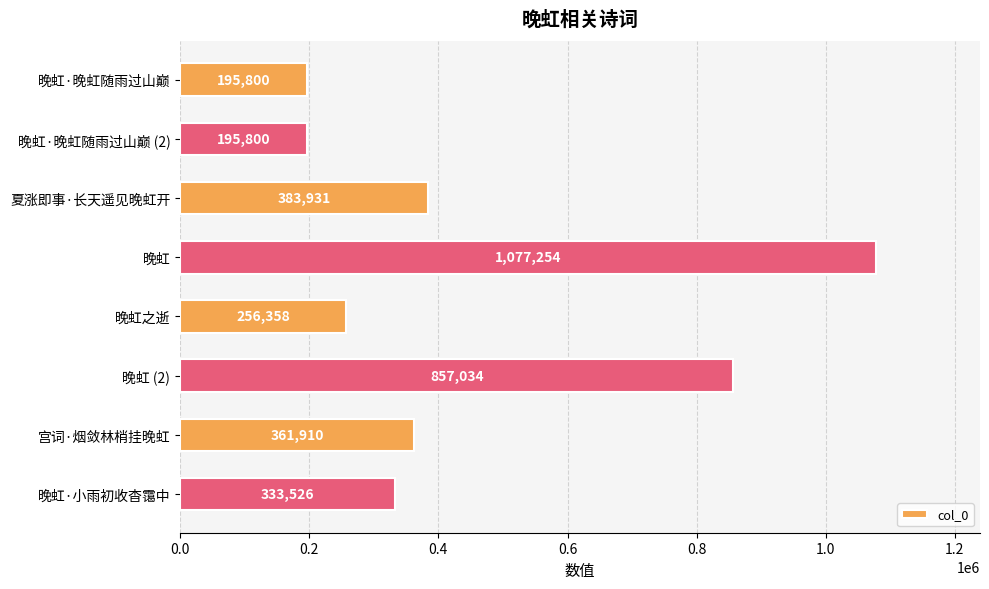

What is the change in value from 夏涨即事·长天遥见晚虹开 to 晚虹?

+693323